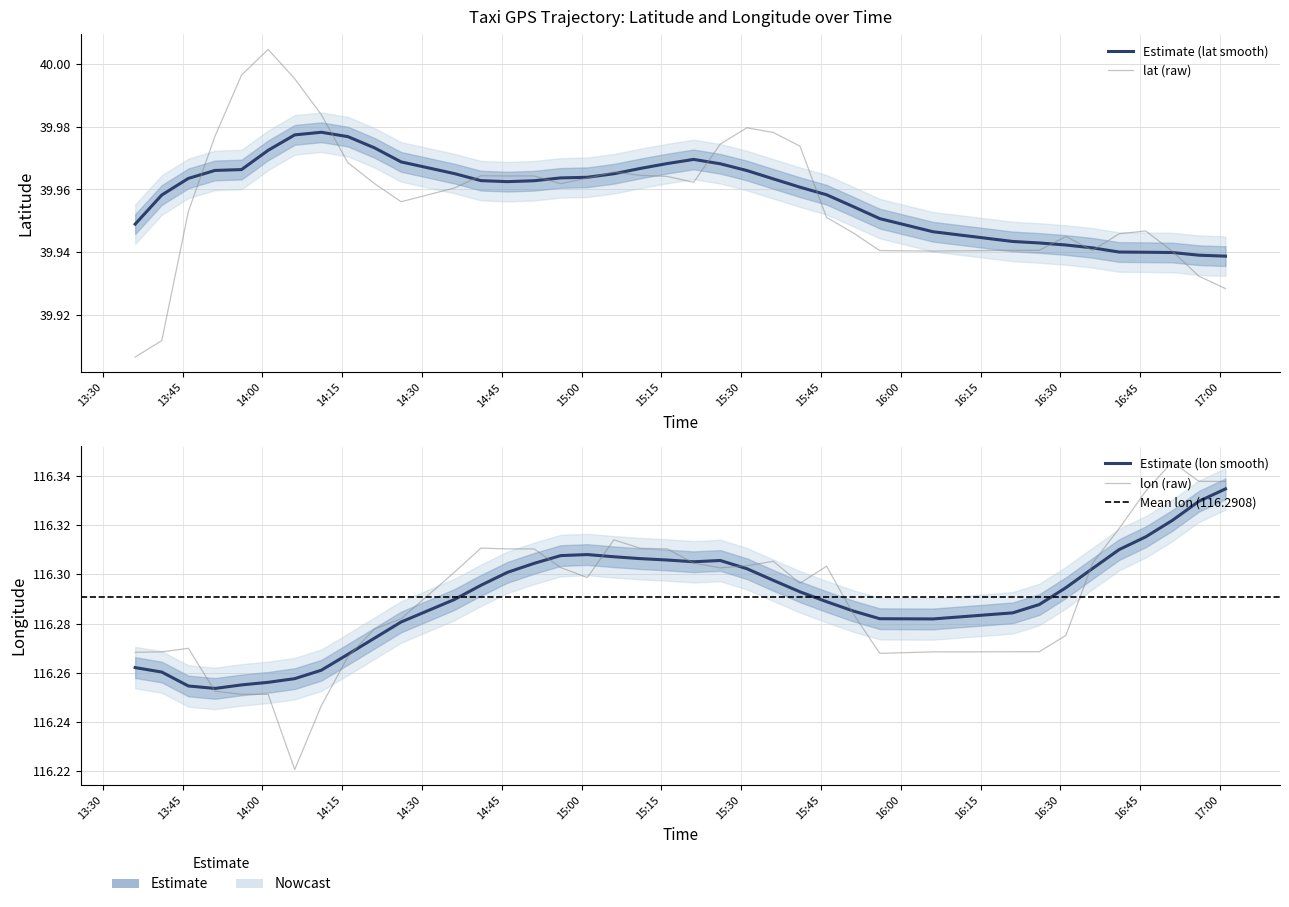

What is the difference between the maximum and minimum values in the lat series?

0.1